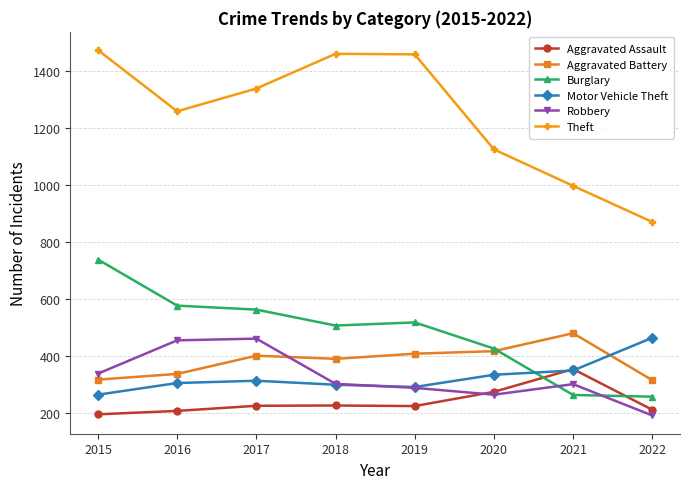

What are all the series names shown in the legend?

Aggravated Assault, Aggravated Battery, Burglary, Motor Vehicle Theft, Robbery, Theft